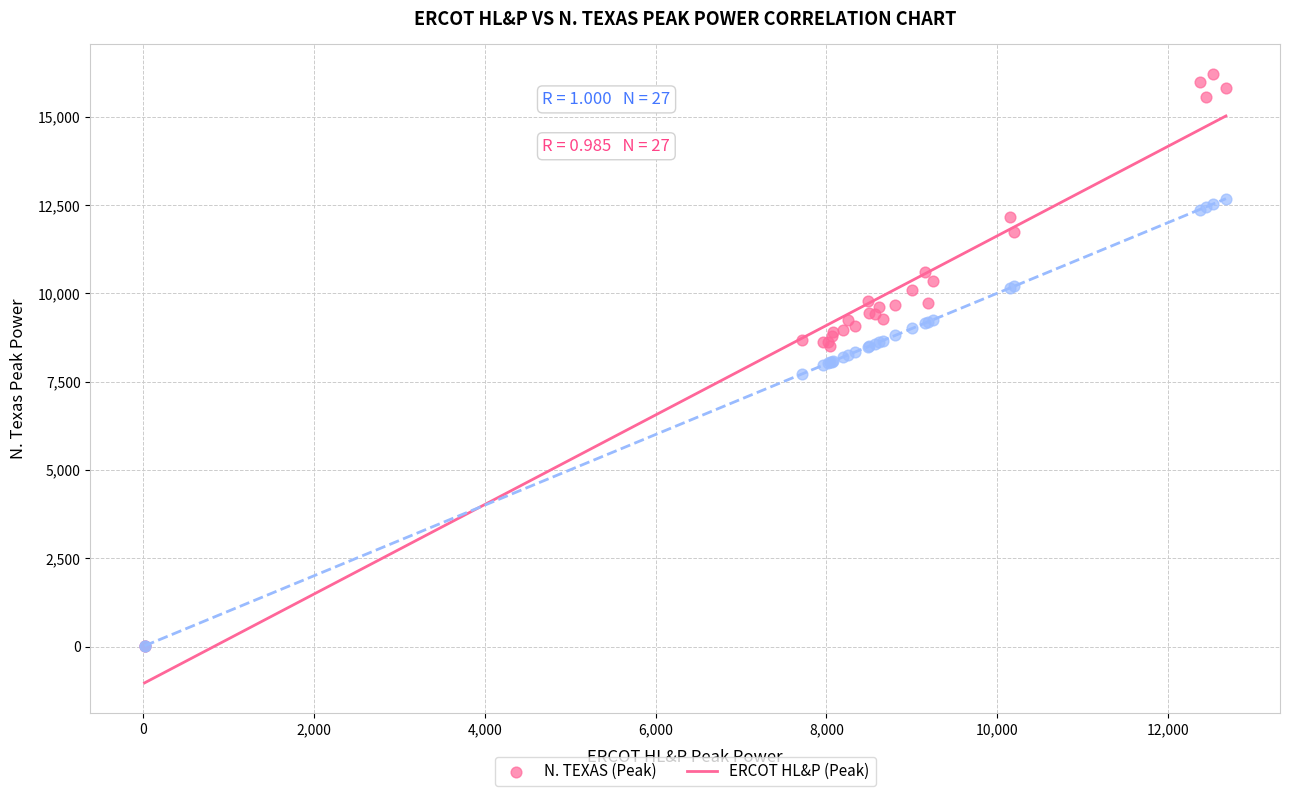

In the ERCOT HL&P (Peak) series, what Y value is closest to 6347?

7719.9